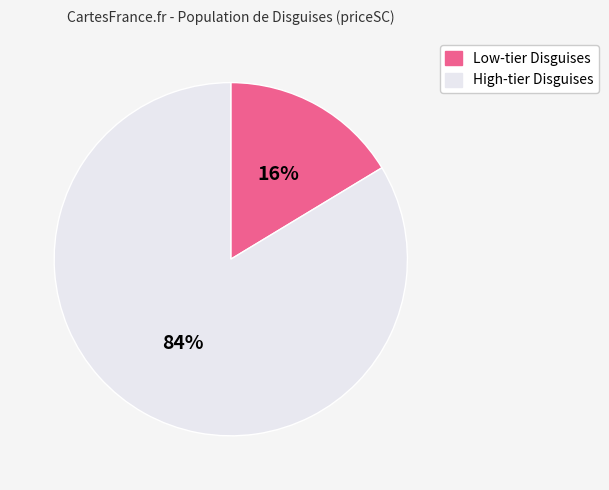

To the nearest percent, what is the average slice percentage?

50%